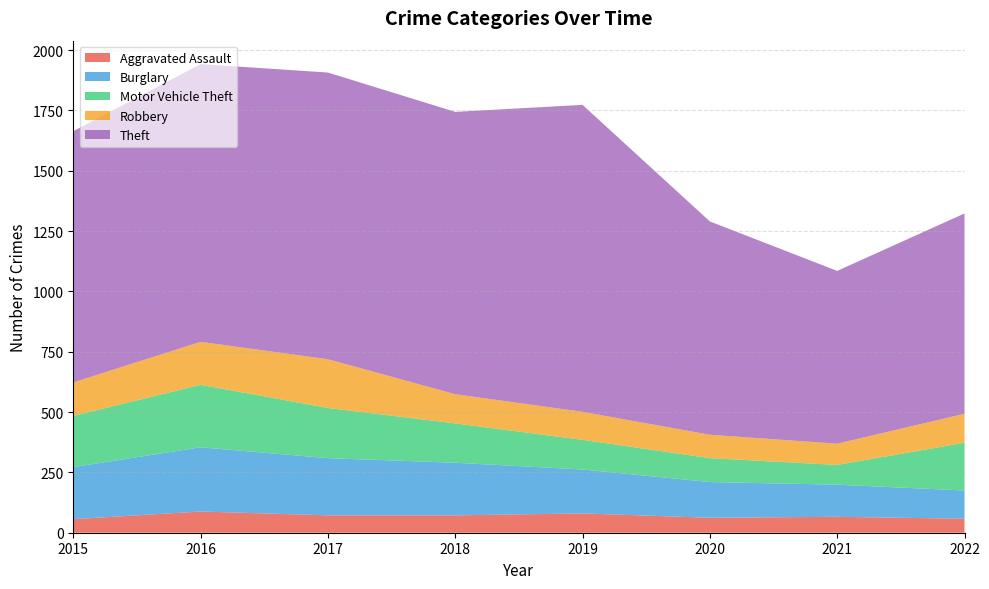

What are all the series names shown in the legend?

Aggravated Assault, Burglary, Motor Vehicle Theft, Robbery, Theft